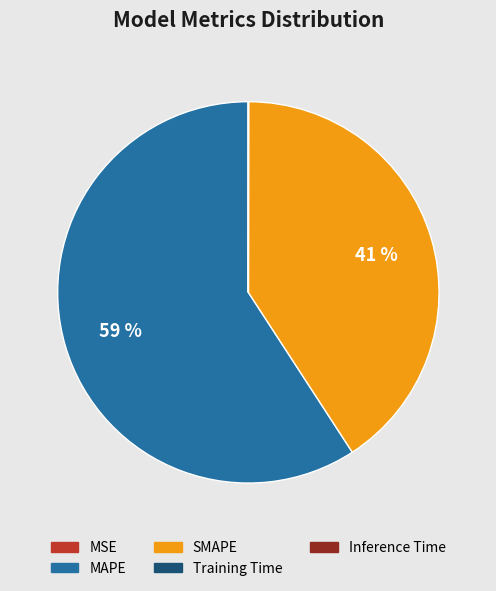

True or false: SMAPE accounts for 41% of the total.

True